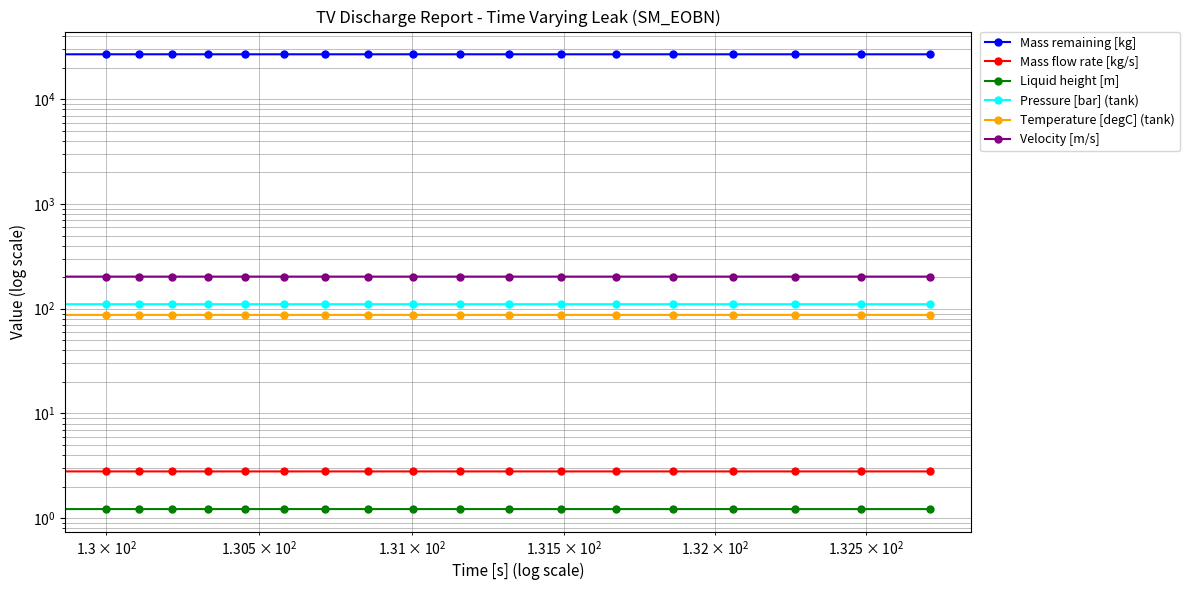

What is the value of the Pressure [bar] (tank) point at the 16th from the left?

110.5